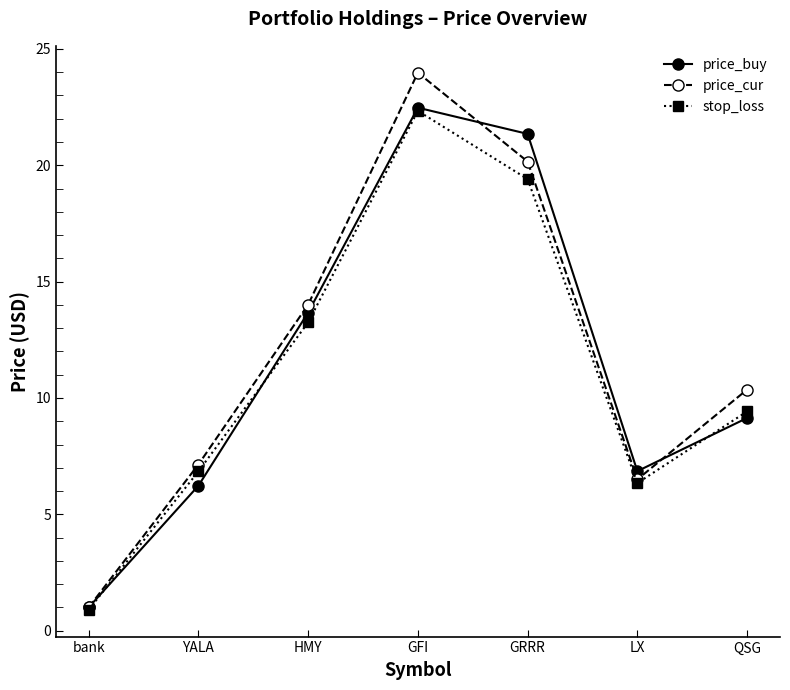

What is the average value of the price_buy series?

11.5